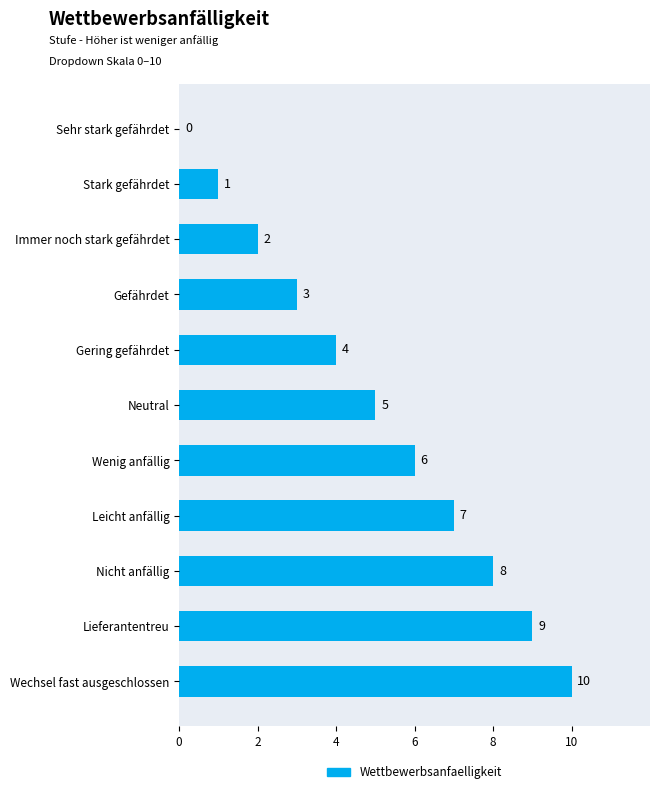

Count the number of data series in this chart.

1